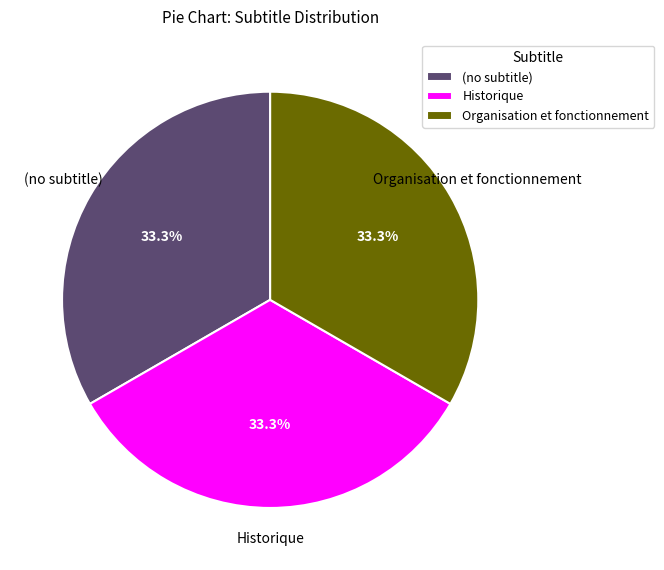

To the nearest percent, what is the difference between the largest and smallest slice percentages?

0%